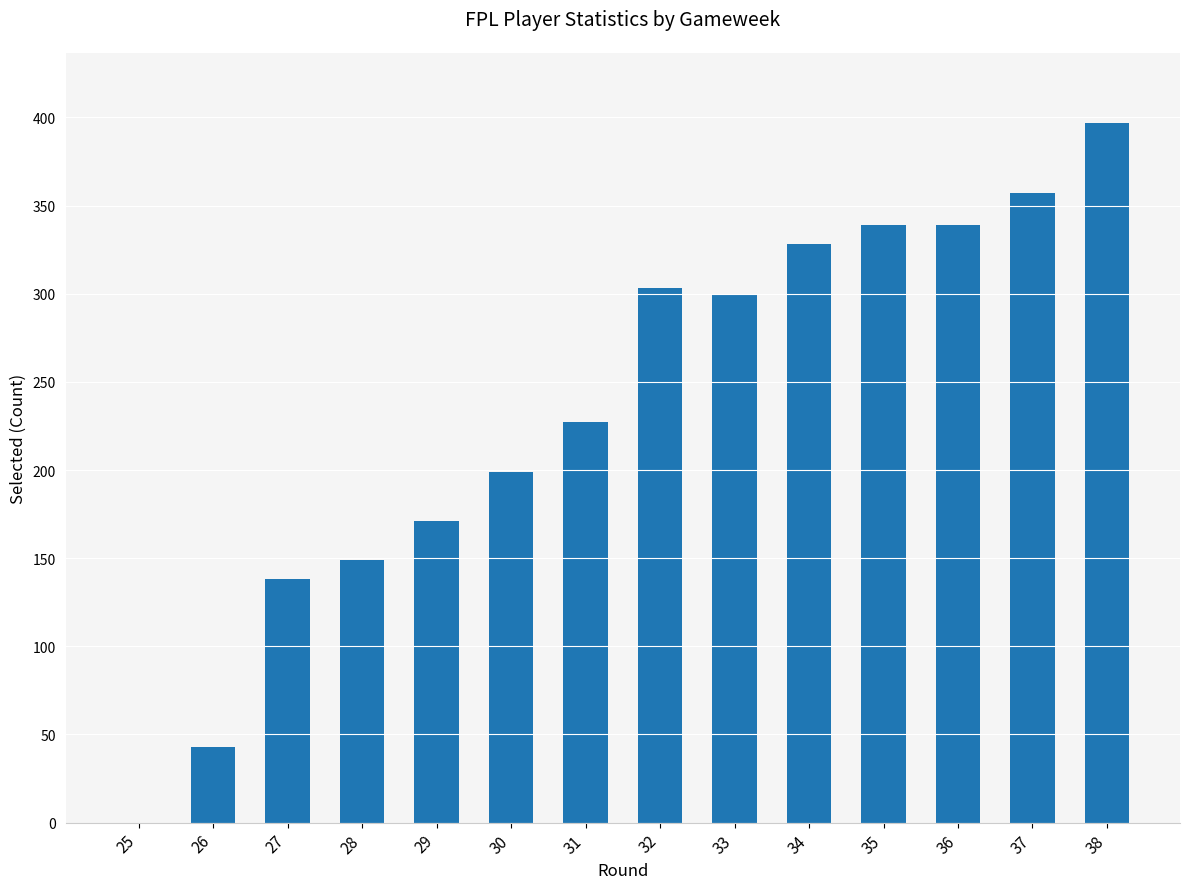

Reading left to right, what are all the values shown in this chart?

25=0	26=43	27=138	28=149	29=171	30=199	31=227	32=303	33=300	34=328	35=339	36=339	37=357	38=397